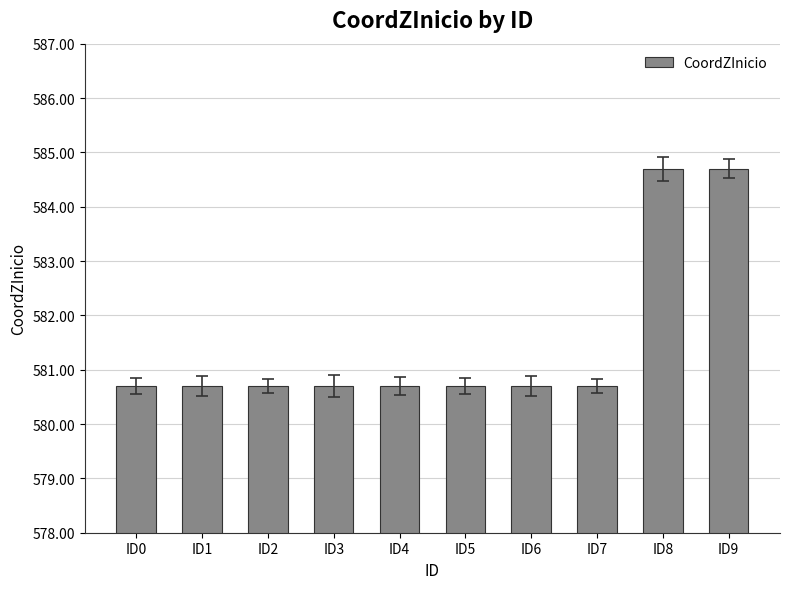

Are the bars grouped side by side (vs. stacked)?

No